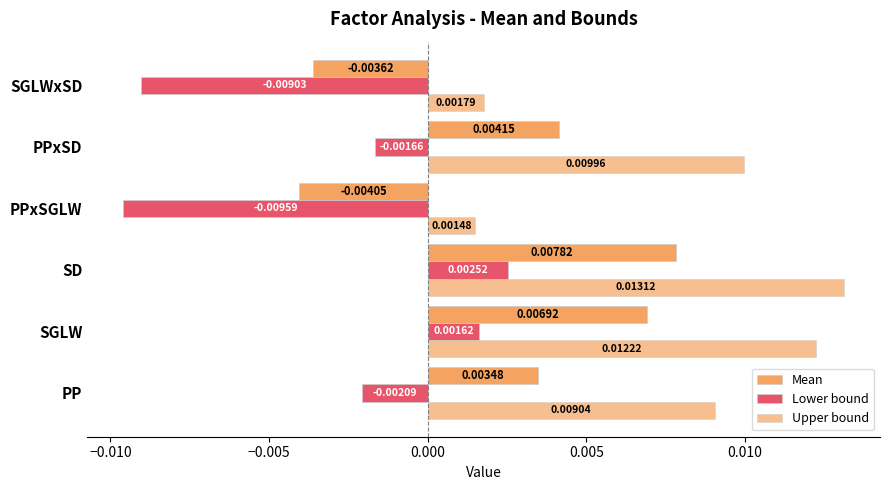

Count the Lower bound values in the range 0 to 1.

2